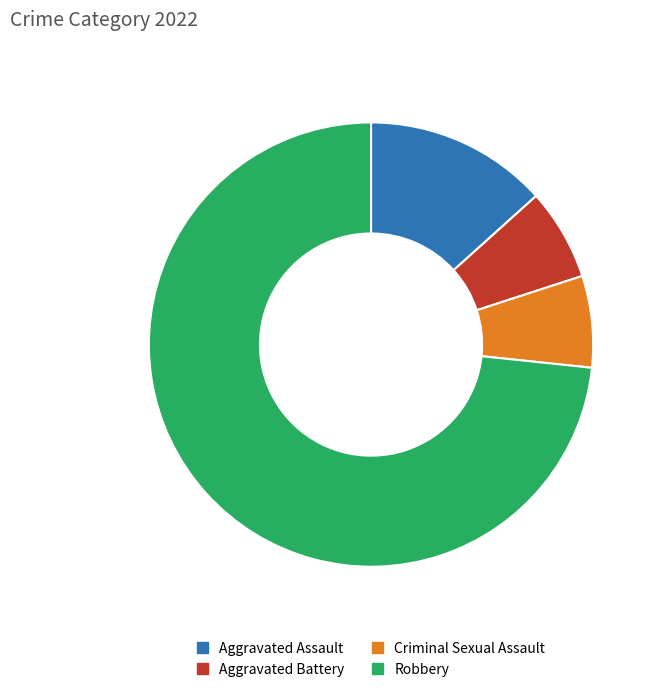

Which category accounts for the majority?

Robbery